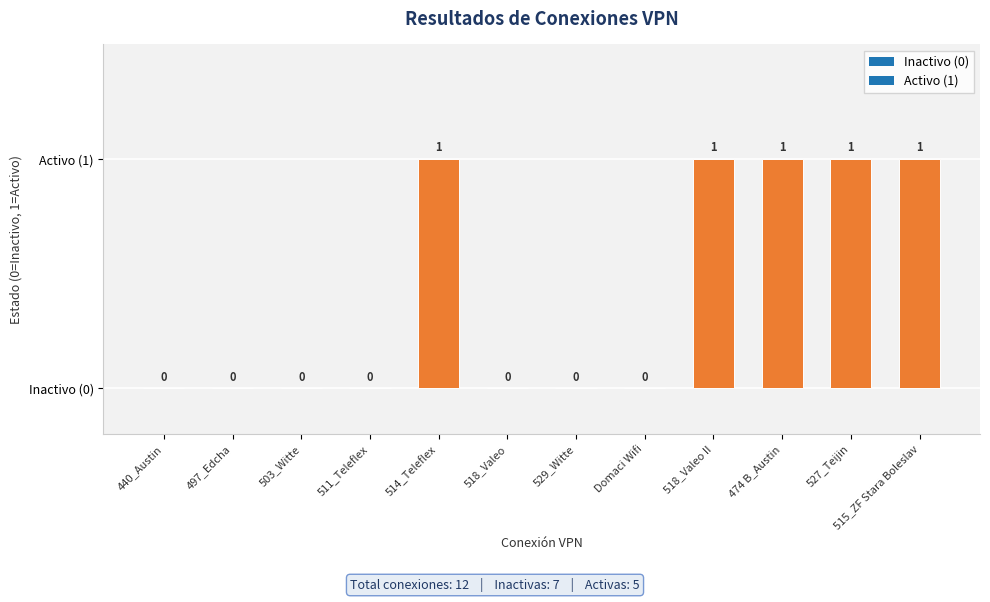

Are the bars horizontal?

No